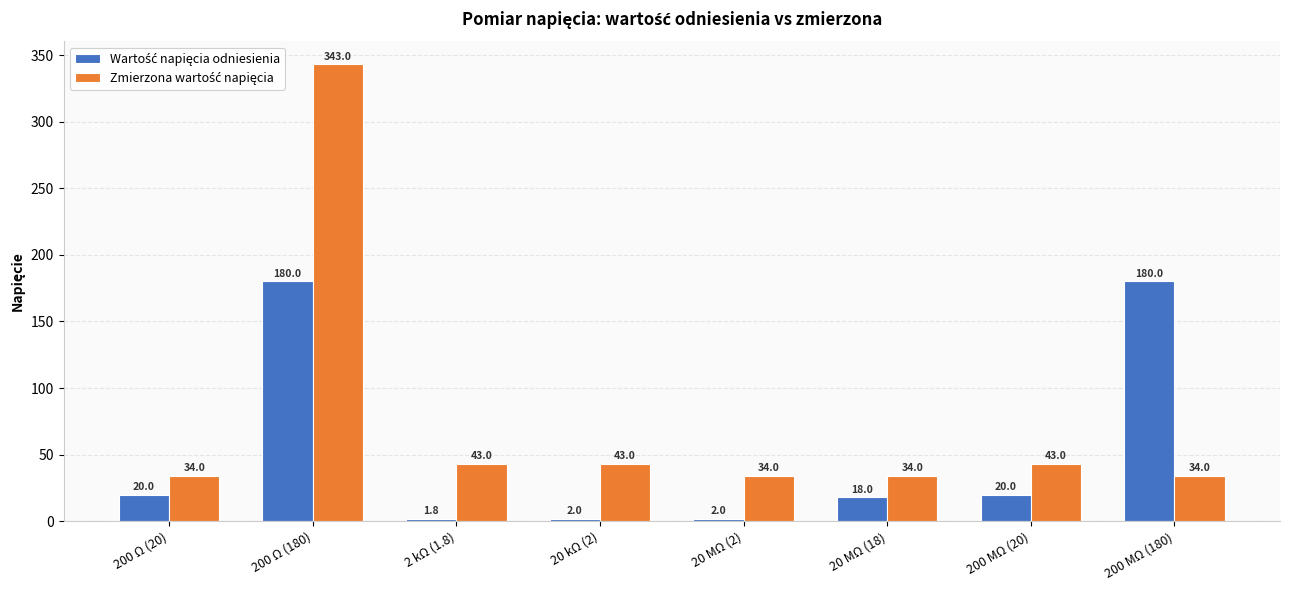

At which category does the chart reach its minimum across all series?

2 kΩ (1.8)